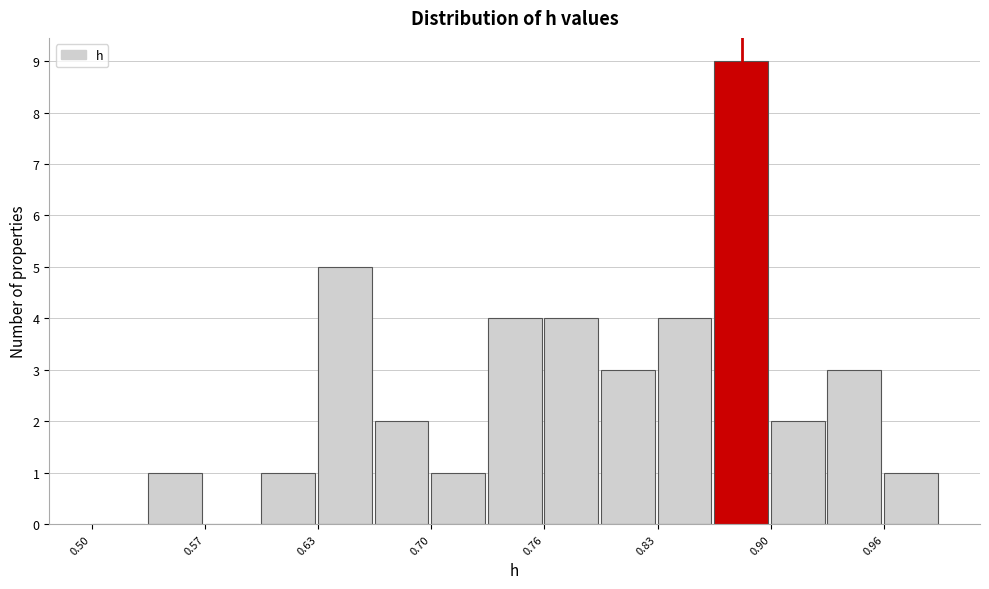

Around what value on the x-axis is the tallest bar? Give the approximate position of its centre, as read against the axis.

0.88